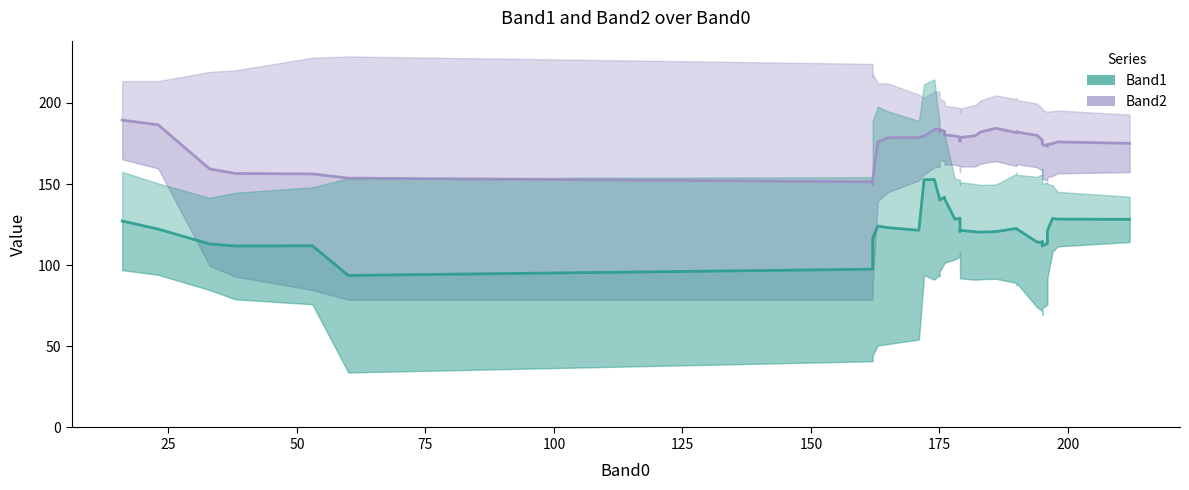

What is the difference between the maximum and minimum values in the Band2 series?

39.4